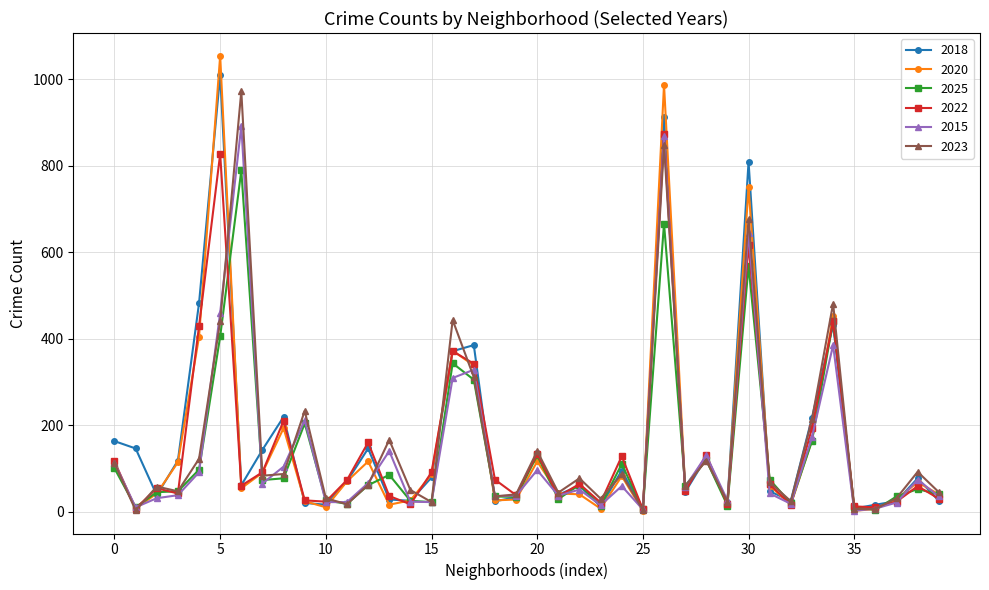

What is the greatest value displayed?

1054